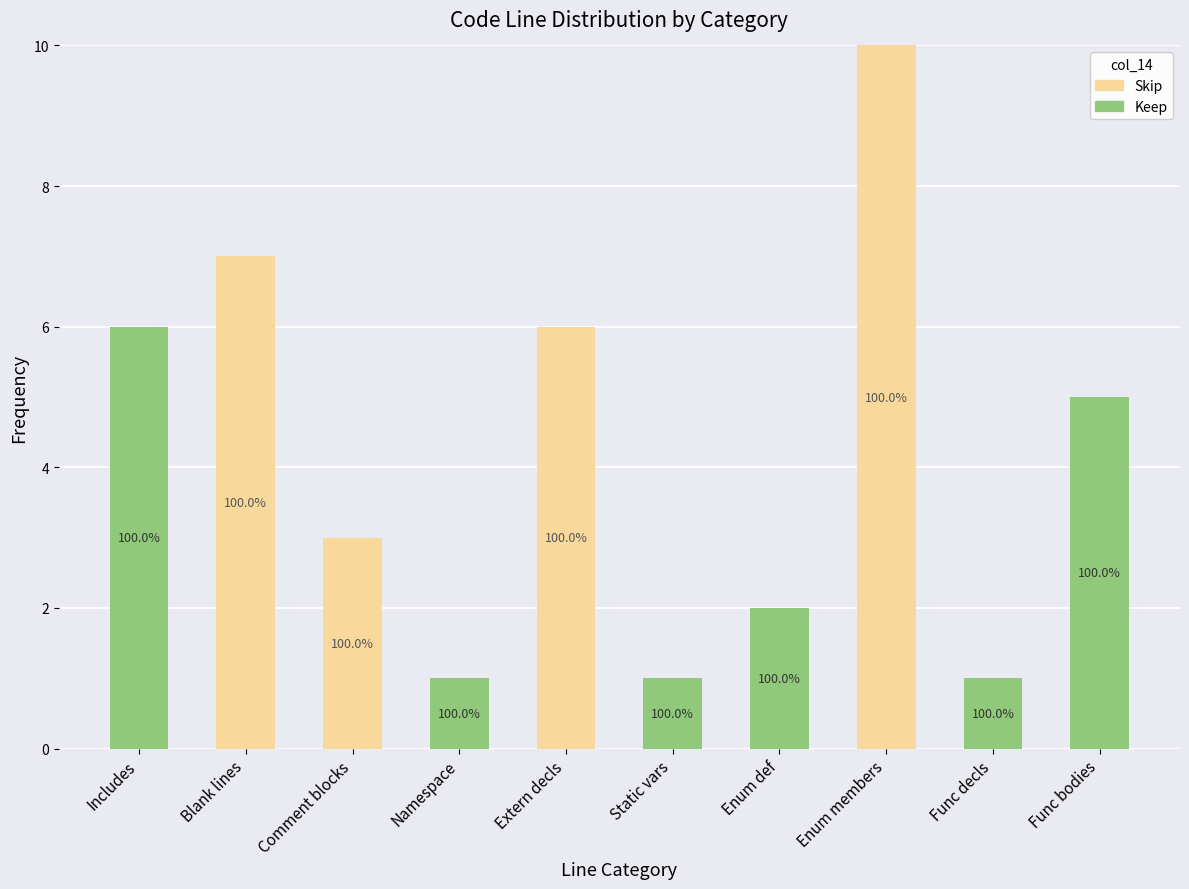

What are all the series names shown in the legend?

Skip, Keep